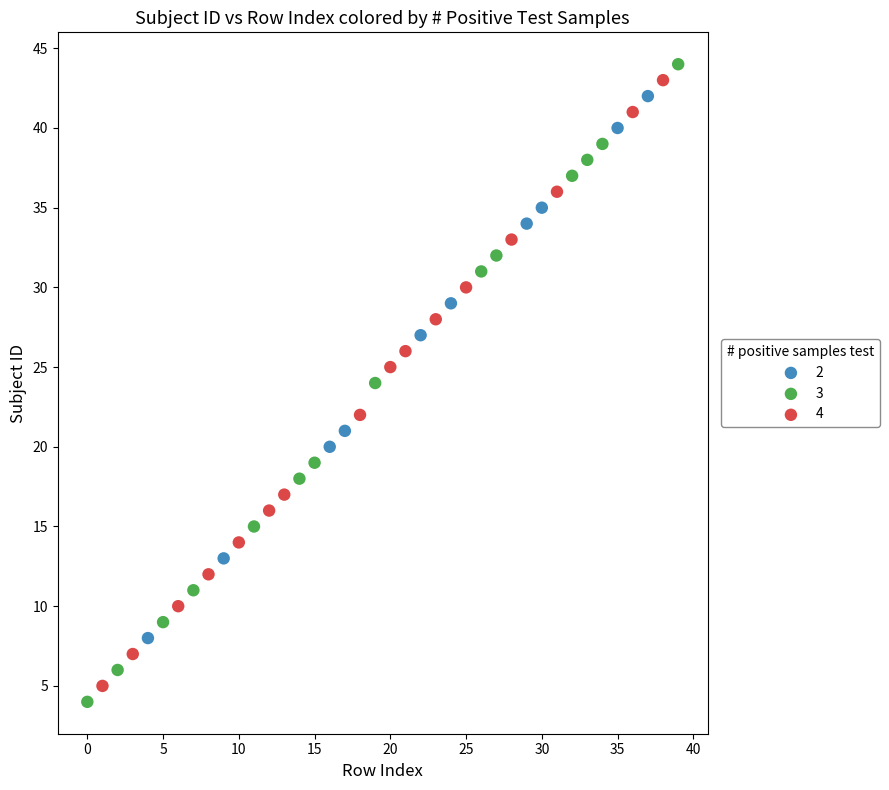

Which series has the largest Y range (max minus min)?

3